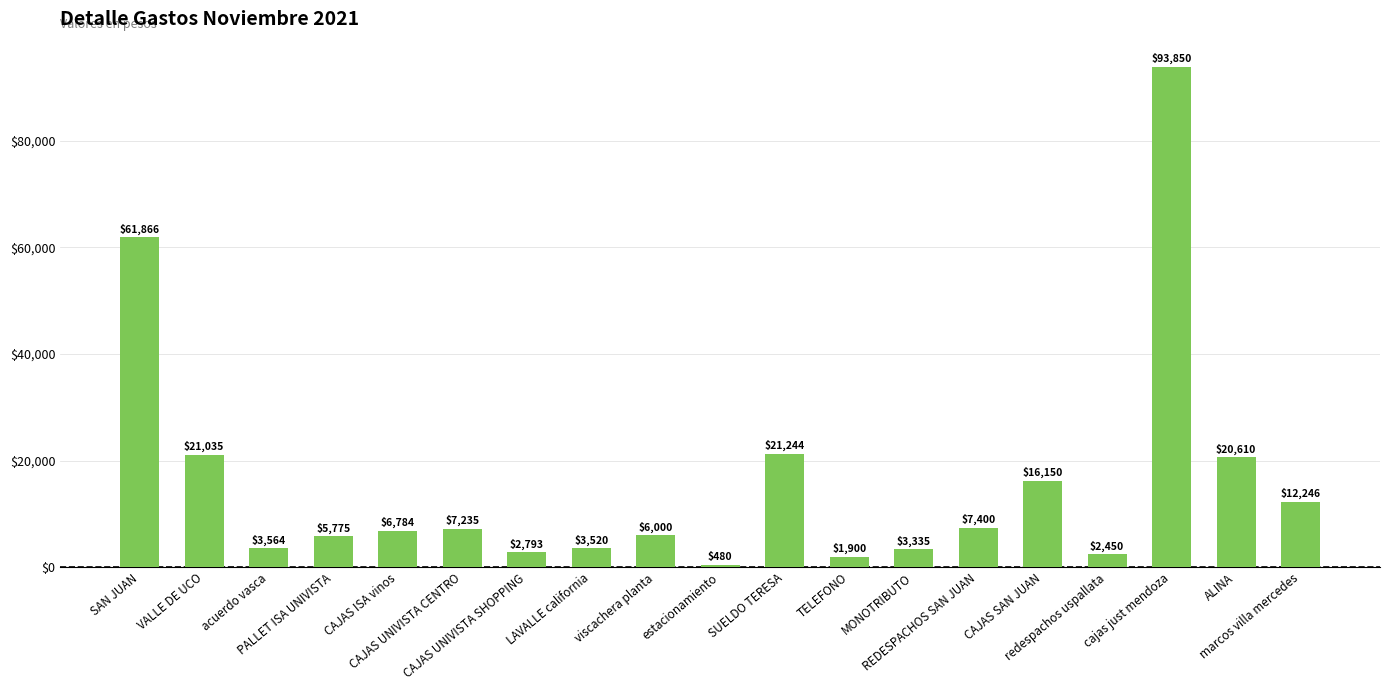

List the labels in order of value, smallest first.

estacionamiento, TELEFONO, redespachos uspallata, CAJAS UNIVISTA SHOPPING, MONOTRIBUTO, LAVALLE california, acuerdo vasca, PALLET ISA UNIVISTA, viscachera planta, CAJAS ISA vinos, CAJAS UNIVISTA CENTRO, REDESPACHOS SAN JUAN, marcos villa mercedes, CAJAS SAN JUAN, ALINA, VALLE DE UCO, SUELDO TERESA, SAN JUAN, cajas just mendoza